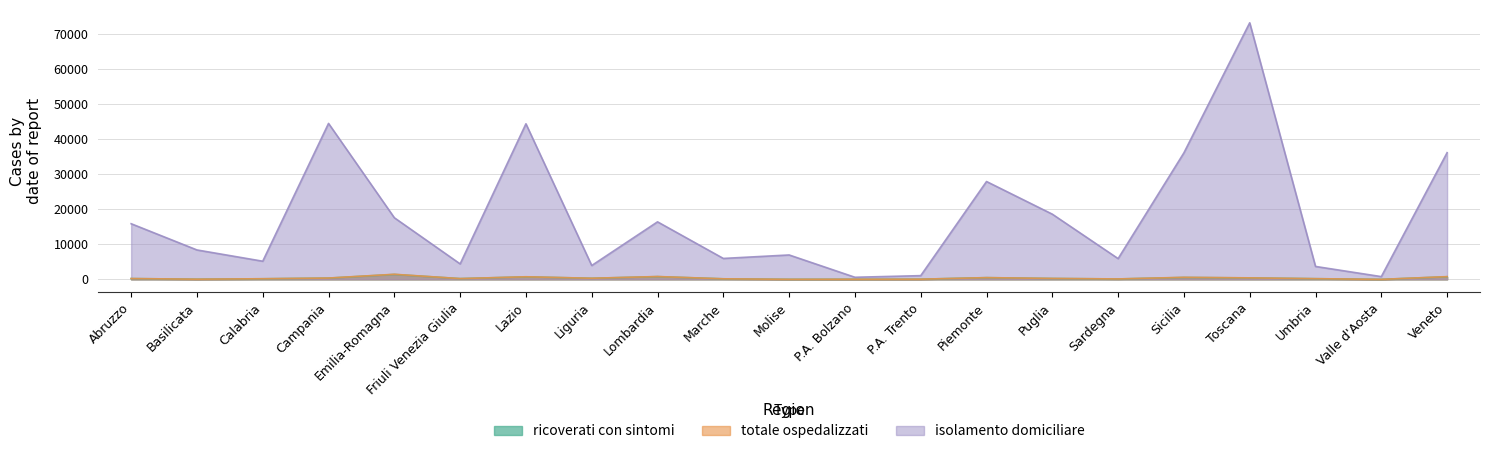

At which category does totale_ospedalizzati reach its first local valley?

Basilicata